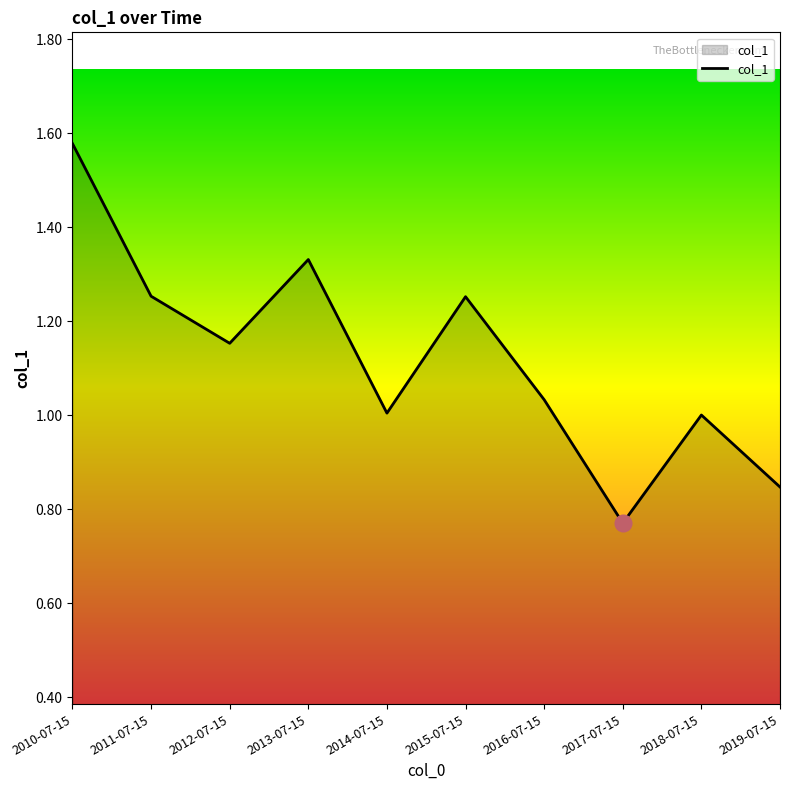

Count the number of data series in this chart.

1